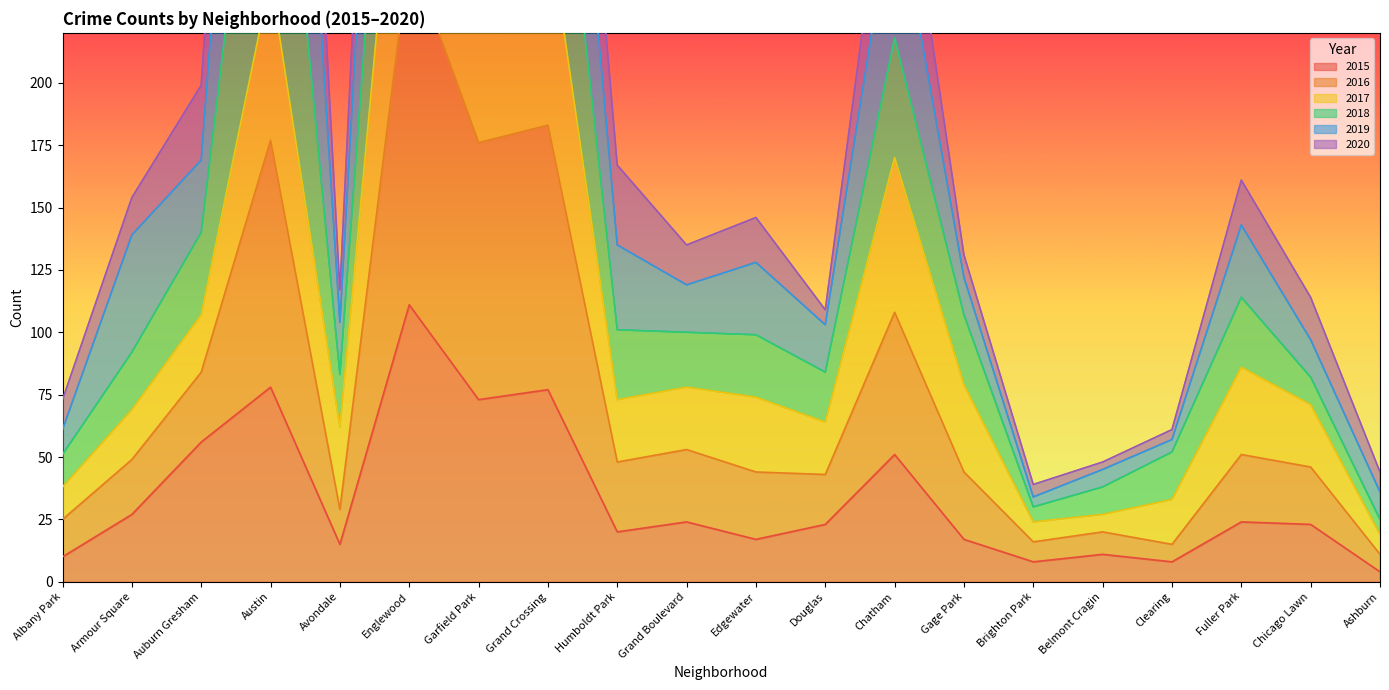

Which series has the largest range (max minus min)?

2020